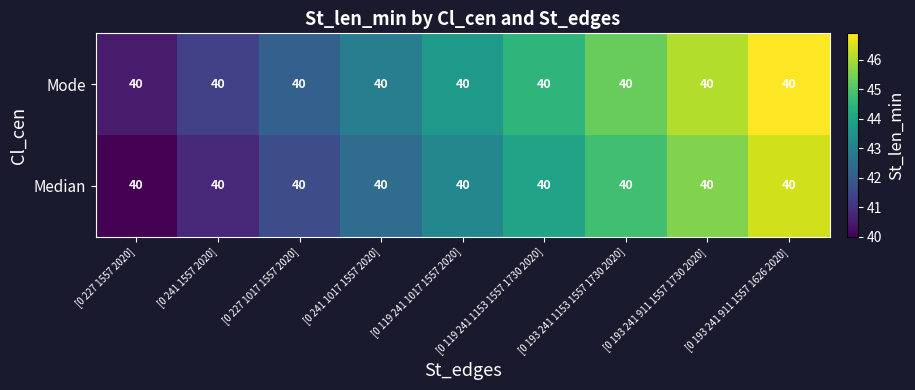

What is the total value across all series at [0 119 241 1017 1557 2020]?

86.9